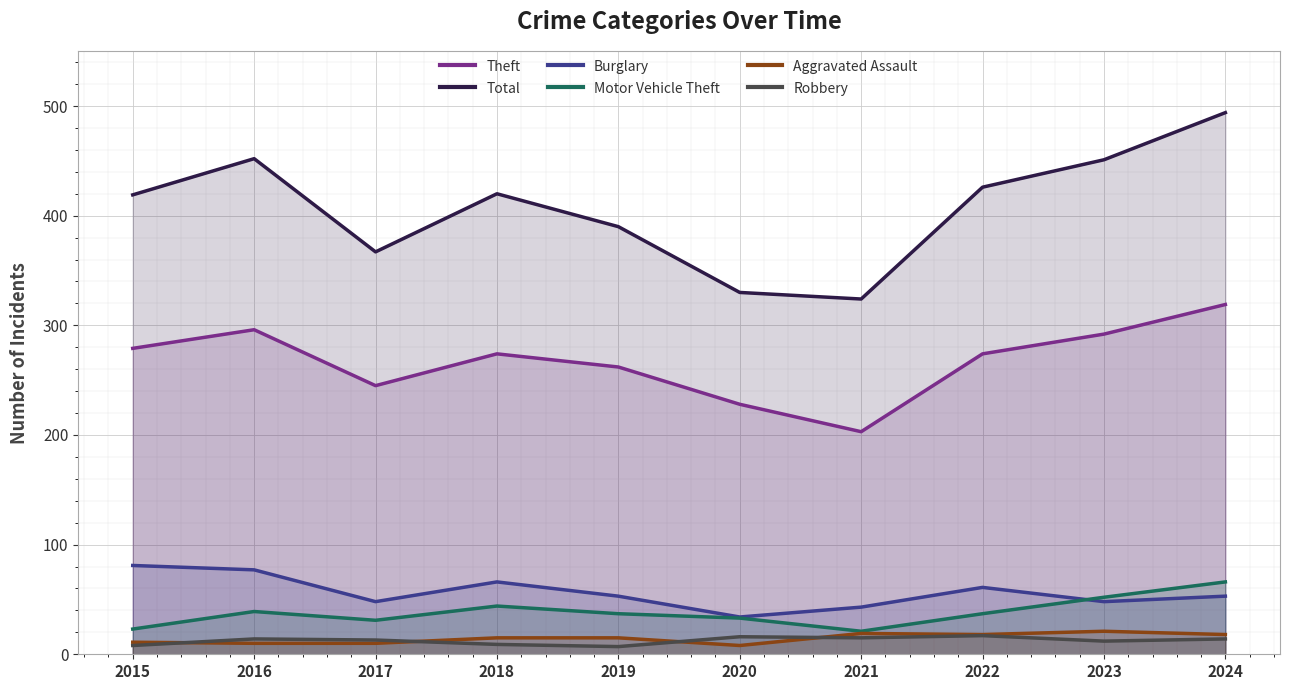

The Motor Vehicle Theft series shows 52 at 2023. True or false?

True